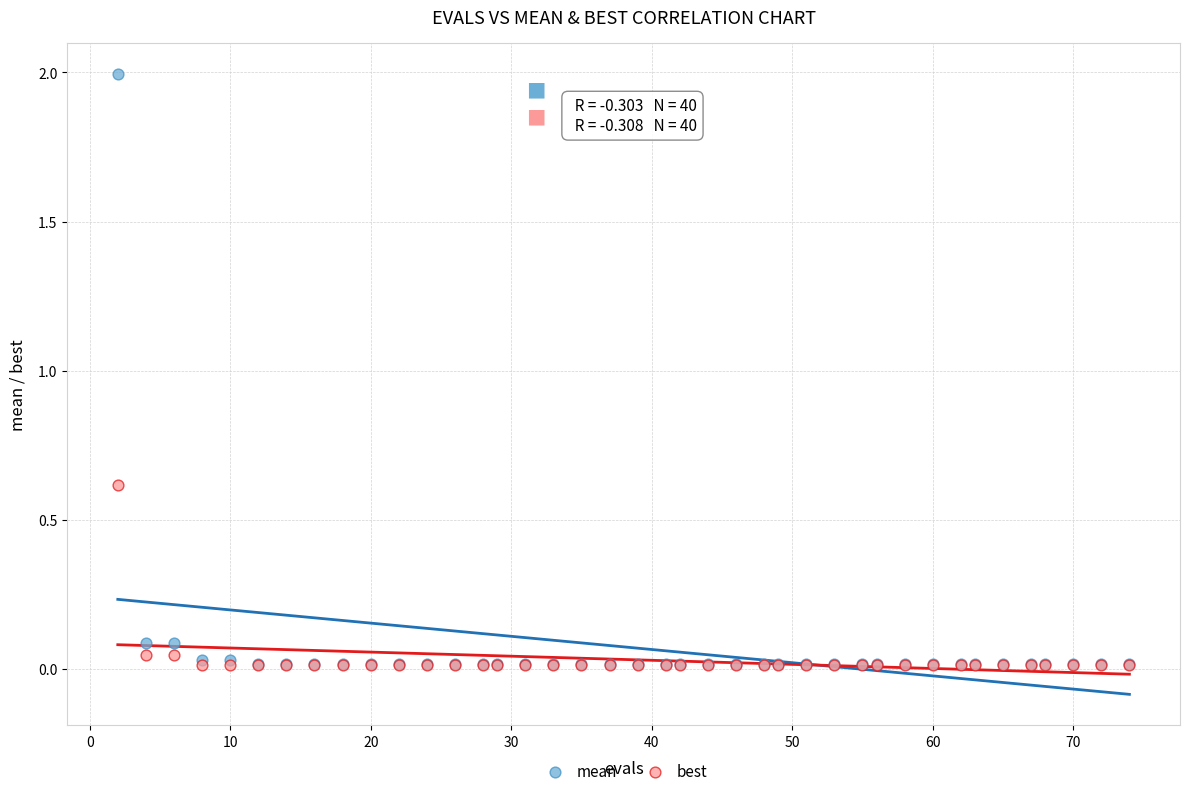

Across all series, what Y value is closest to 1?

0.6